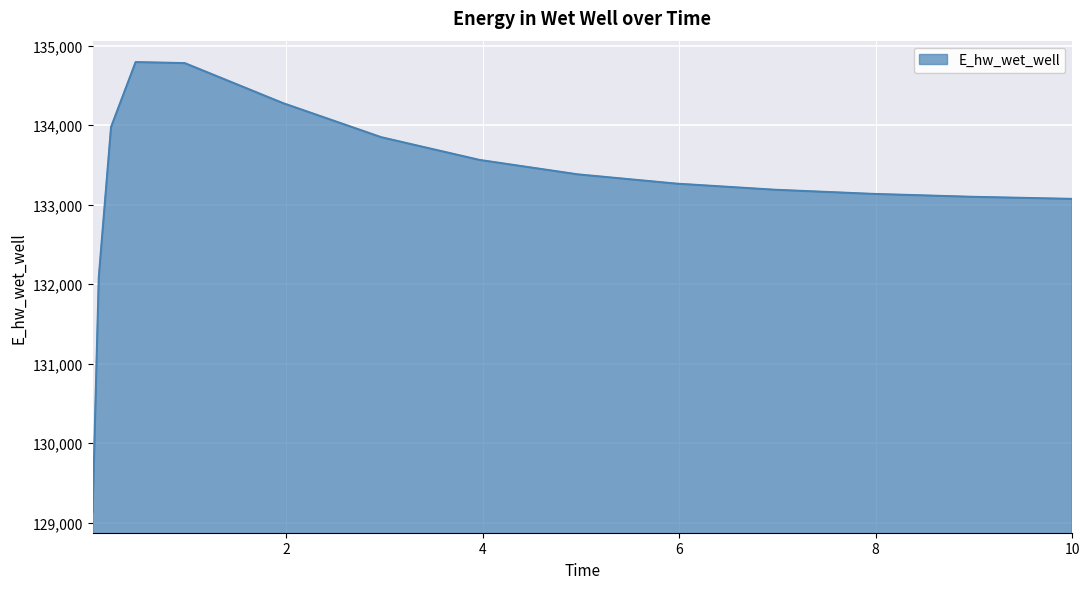

What is the greatest value displayed?

134794.3